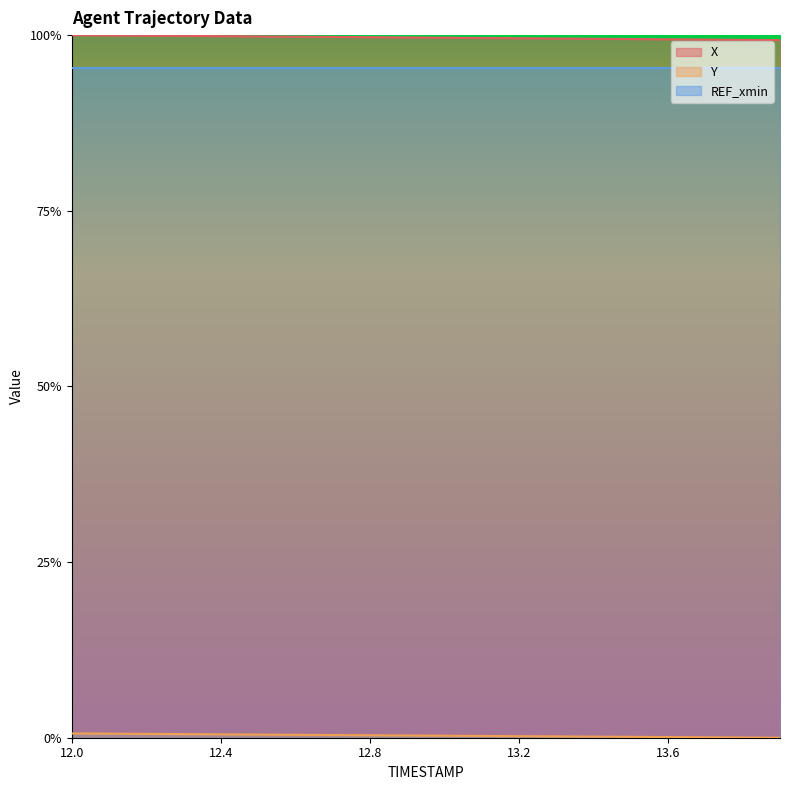

True or false: Y and X cross at least once.

False